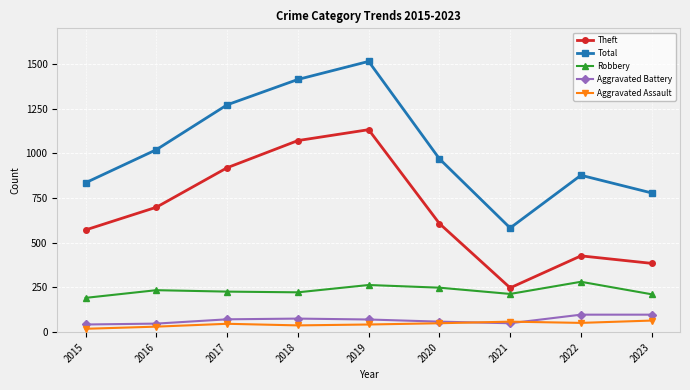

Which series changed the most between 2017 and 2020?

Theft